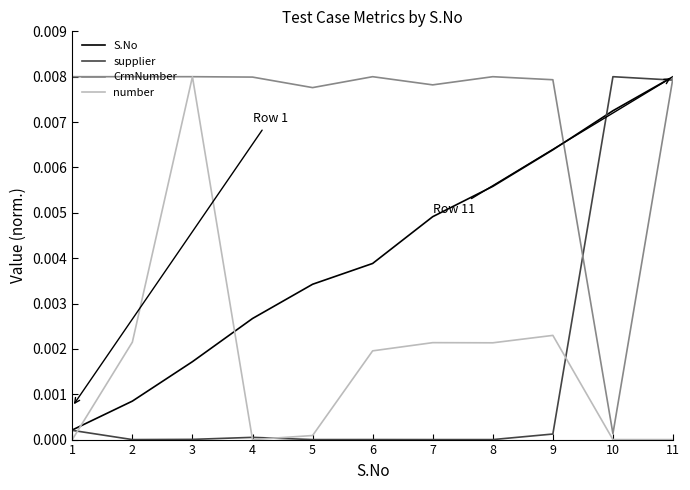

At how many categories does at least one series exceed 0?

11